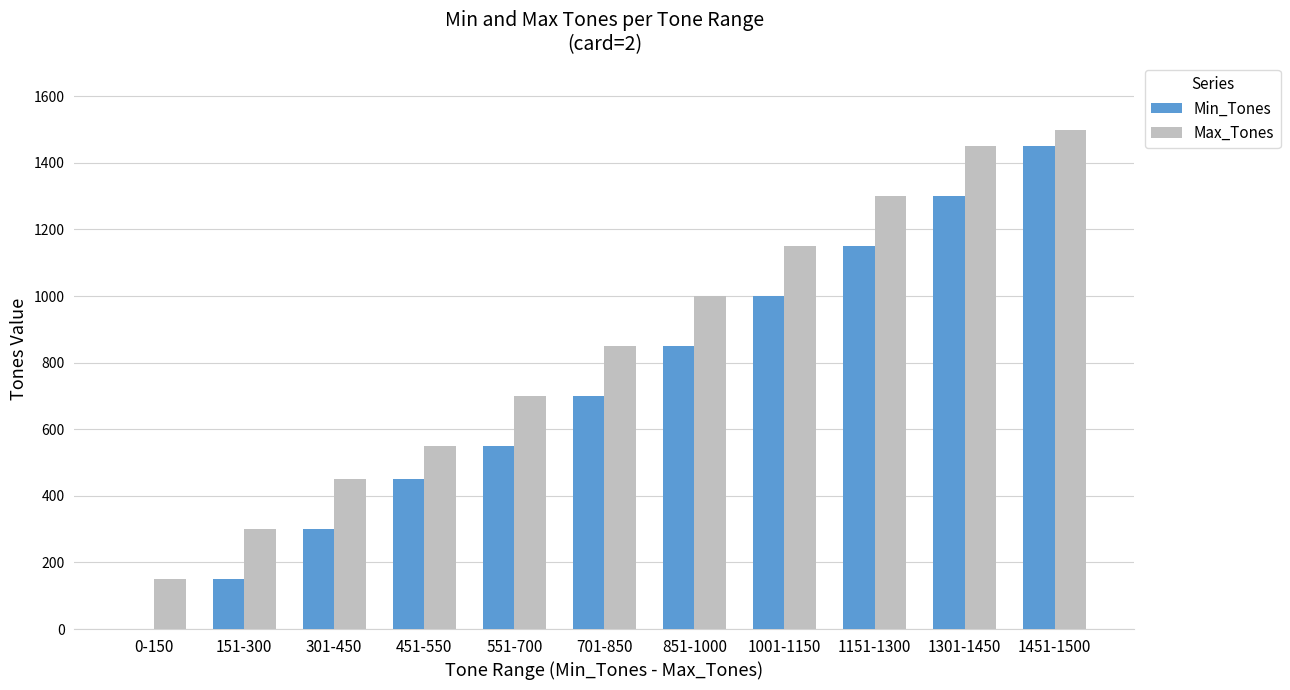

Where is Max_Tones nearest to the value 825?

701-850